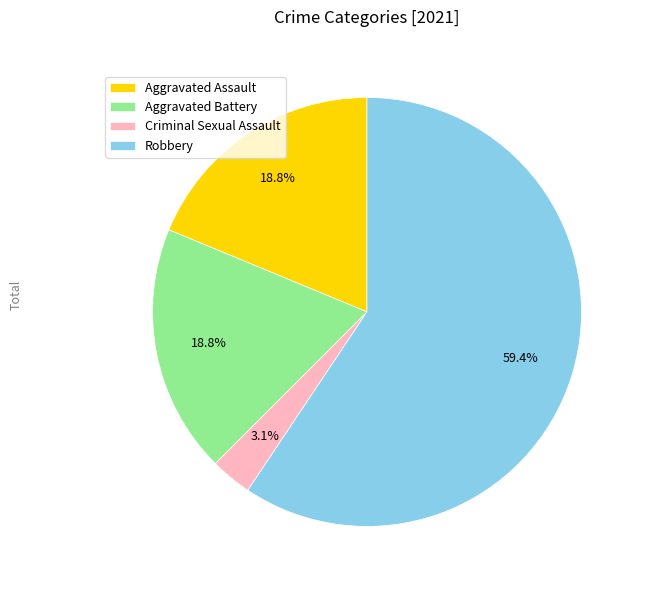

What is the smallest slice in the pie chart?

Criminal Sexual Assault